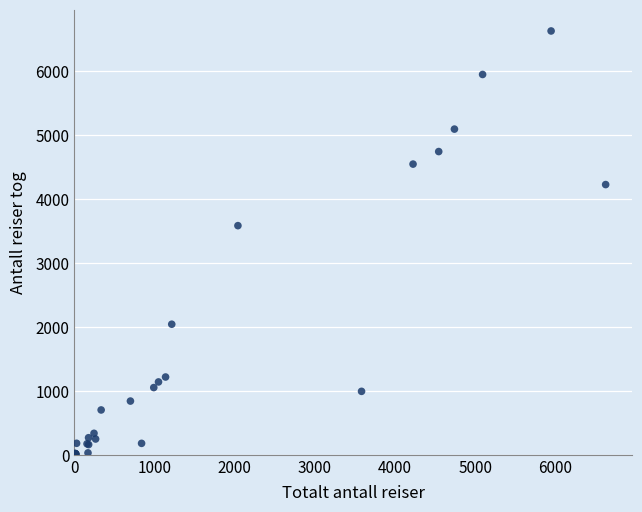

What Y value in the scatter plot is closest to 3312?

3582.0